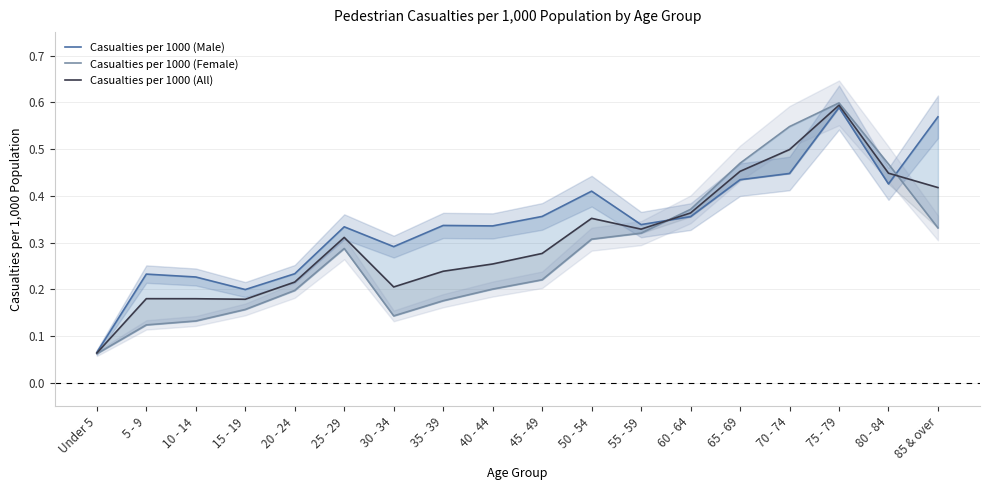

Reading right to left, what are all the values shown in this chart?

Casualties per 1000 (Male): 85 & over=0.6	80 - 84=0.4	75 - 79=0.6	70 - 74=0.4	65 - 69=0.4	60 - 64=0.4	55 - 59=0.3	50 - 54=0.4	45 - 49=0.4	40 - 44=0.3	35 - 39=0.3	30 - 34=0.3	25 - 29=0.3	20 - 24=0.2	15 - 19=0.2	10 - 14=0.2	5 - 9=0.2	Under 5=0.1
Casualties per 1000 (Female): 85 & over=0.3	80 - 84=0.5	75 - 79=0.6	70 - 74=0.5	65 - 69=0.5	60 - 64=0.4	55 - 59=0.3	50 - 54=0.3	45 - 49=0.2	40 - 44=0.2	35 - 39=0.2	30 - 34=0.1	25 - 29=0.3	20 - 24=0.2	15 - 19=0.2	10 - 14=0.1	5 - 9=0.1	Under 5=0.1
Casualties per 1000 (All): 85 & over=0.4	80 - 84=0.4	75 - 79=0.6	70 - 74=0.5	65 - 69=0.5	60 - 64=0.4	55 - 59=0.3	50 - 54=0.4	45 - 49=0.3	40 - 44=0.3	35 - 39=0.2	30 - 34=0.2	25 - 29=0.3	20 - 24=0.2	15 - 19=0.2	10 - 14=0.2	5 - 9=0.2	Under 5=0.1